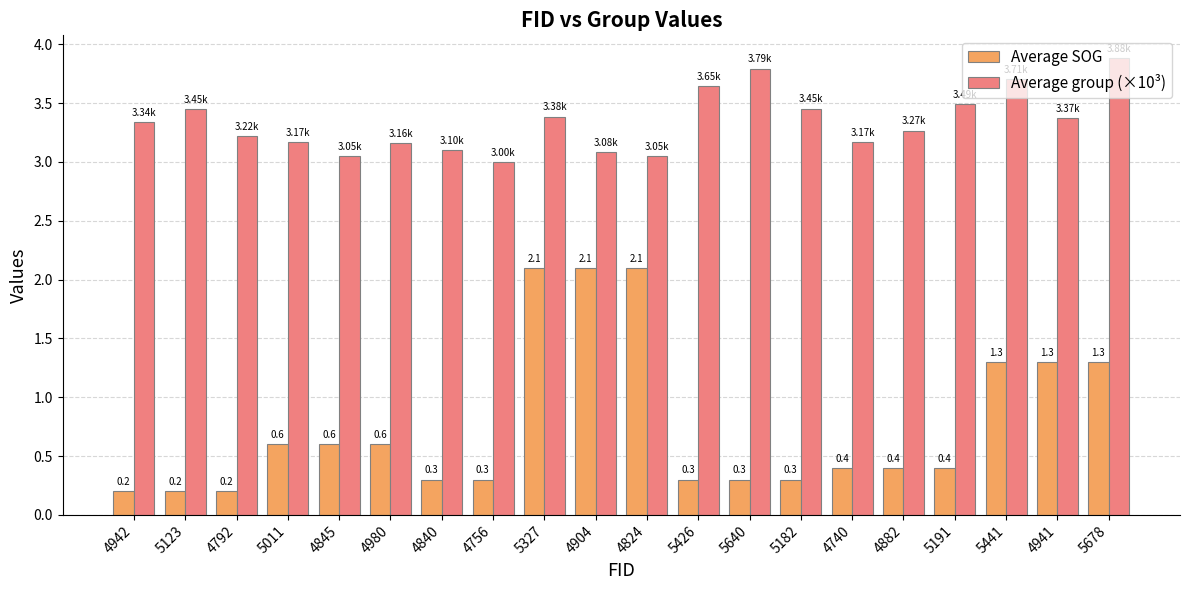

Count the number of data series in this chart.

2